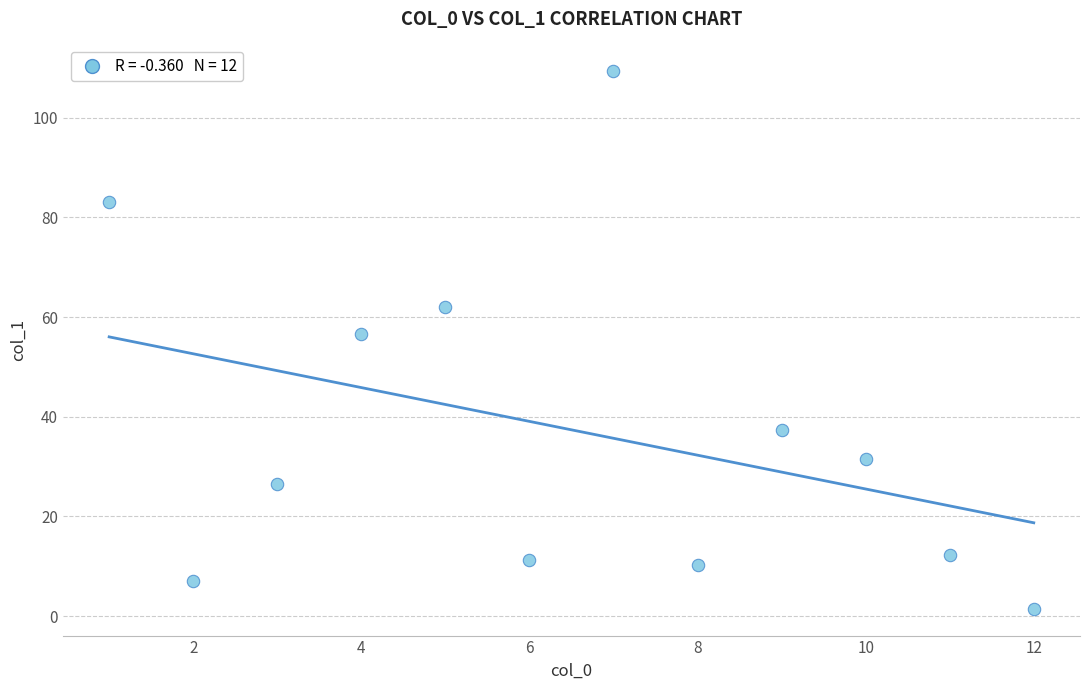

What Y value in the scatter plot is closest to 55?

56.6